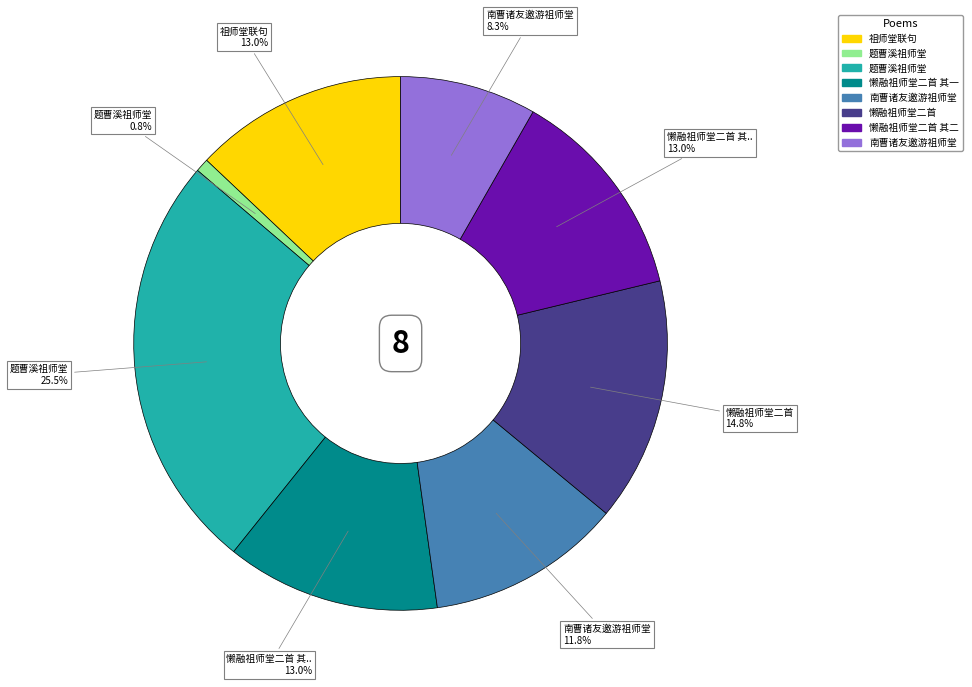

Is there any slice that represents more than half of the pie?

No